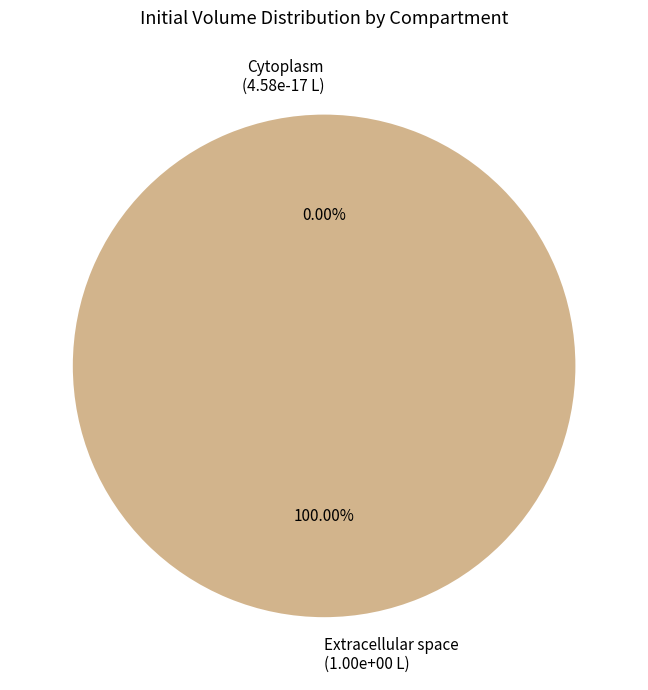

What percentage do e and c together represent?

100.0%